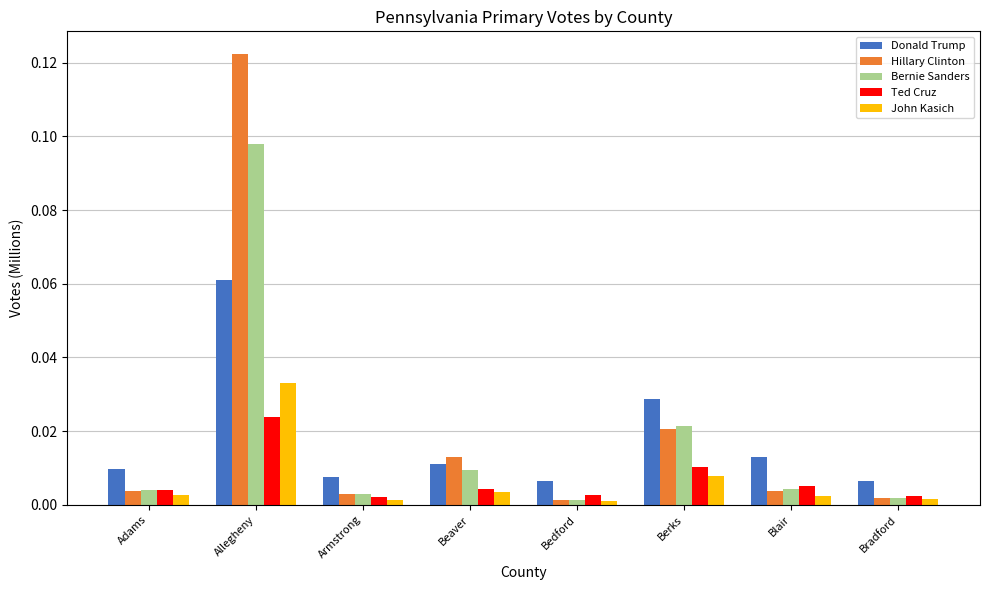

What are all the series names shown in the legend?

Donald Trump, Hillary Clinton, Bernie Sanders, Ted Cruz, John Kasich